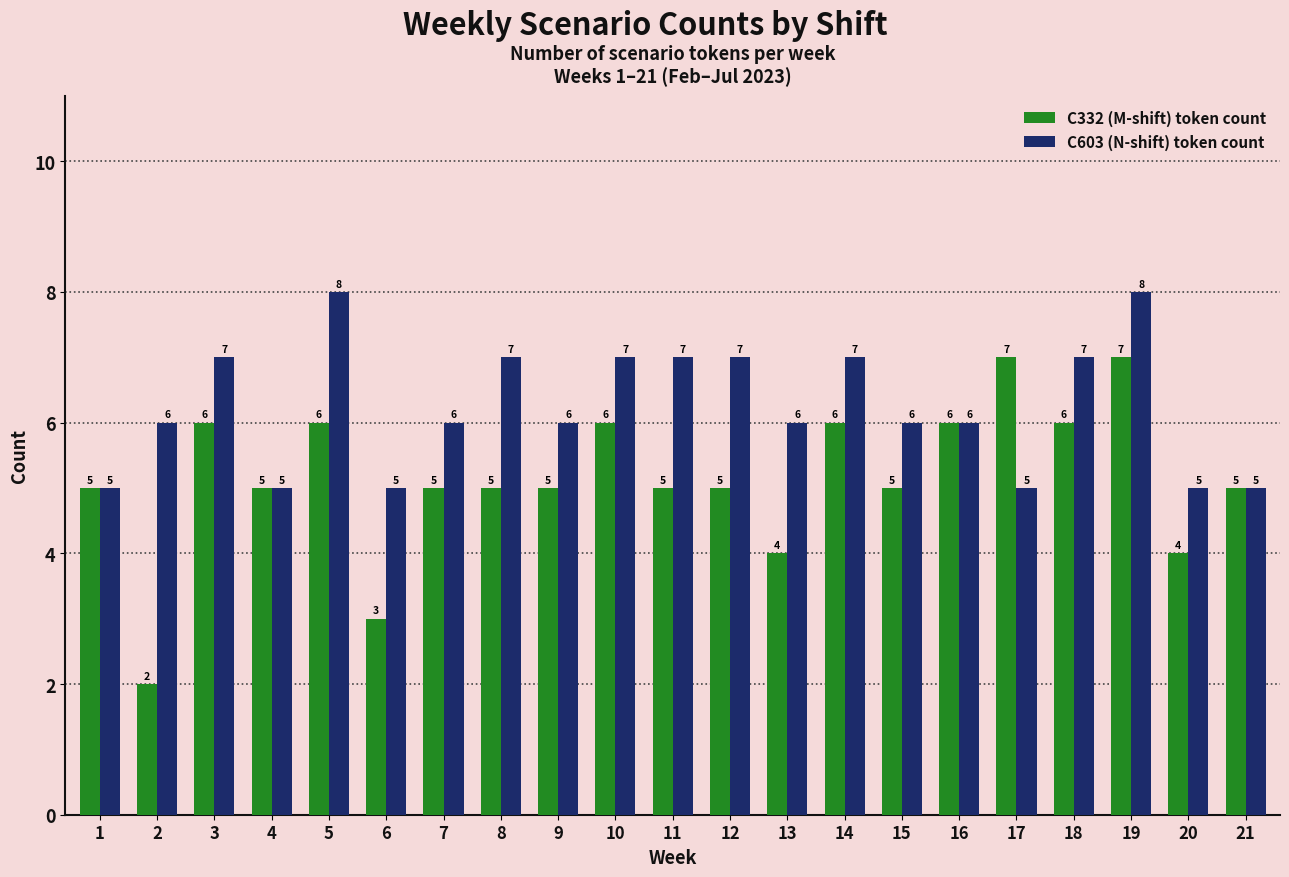

Which series has the widest spread of values?

C332 (M-shift) token count